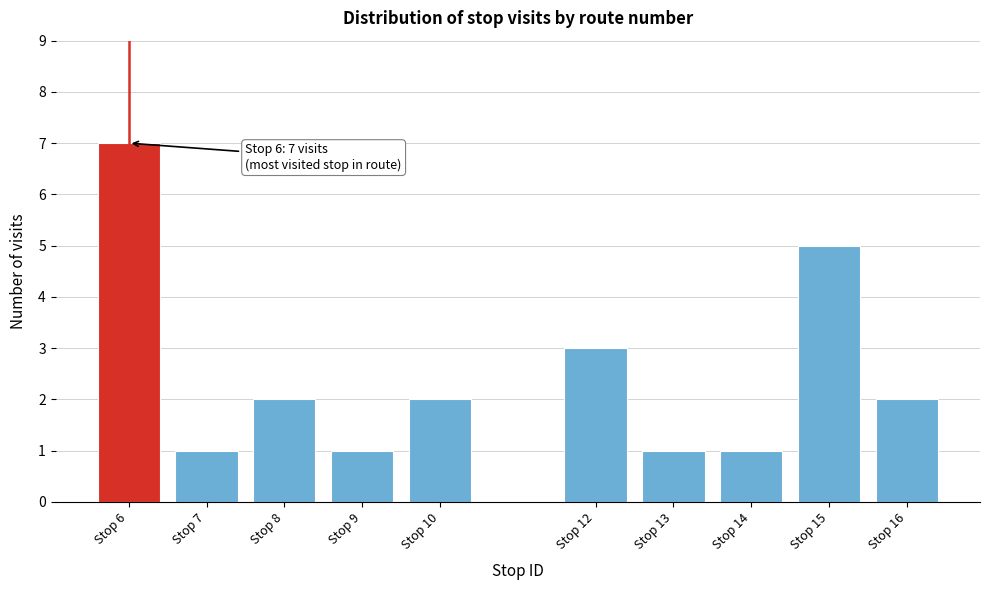

Reading right to left, list all the values displayed in this chart.

2	5	1	1	3	2	1	2	1	7